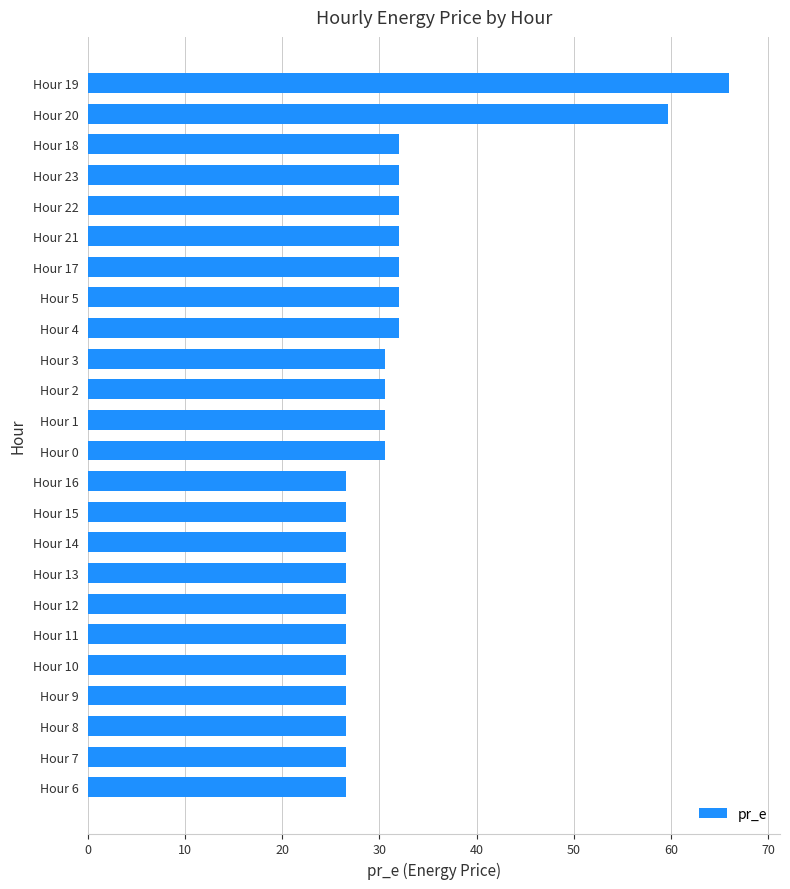

Which category has the highest value across all series?

Hour 19